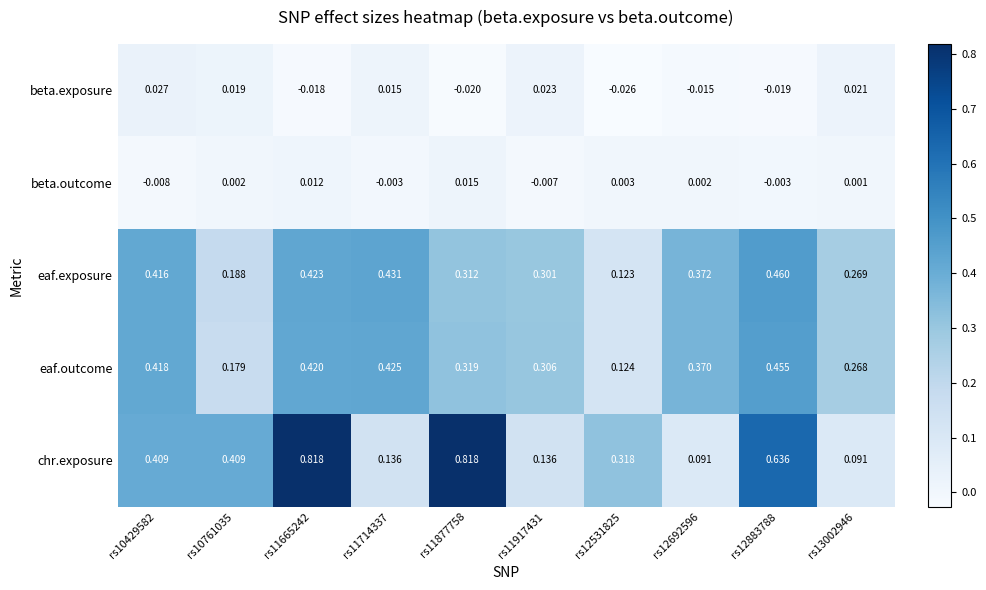

Which series has the largest range (max minus min)?

chr.exposure